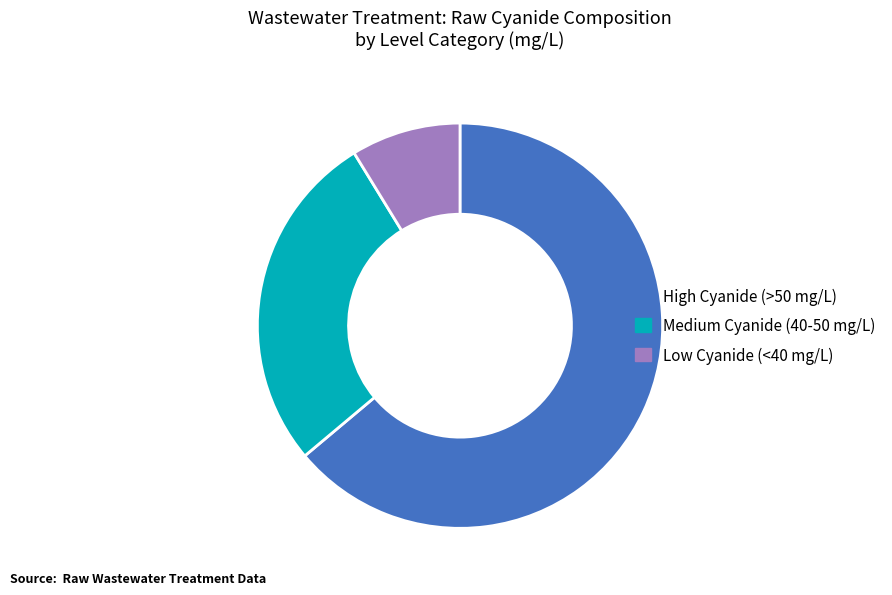

Is the sum of High Cyanide (>50 mg/L) and Medium Cyanide (40-50 mg/L) greater than half?

Yes